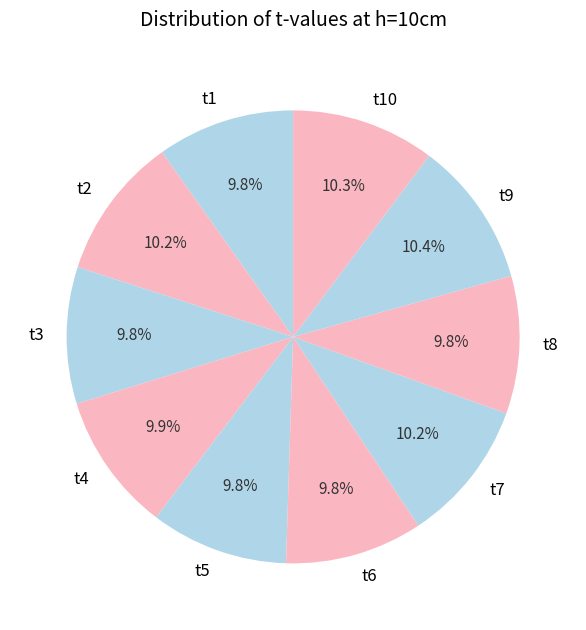

Do t4 and t7 together represent more than half of the pie?

No